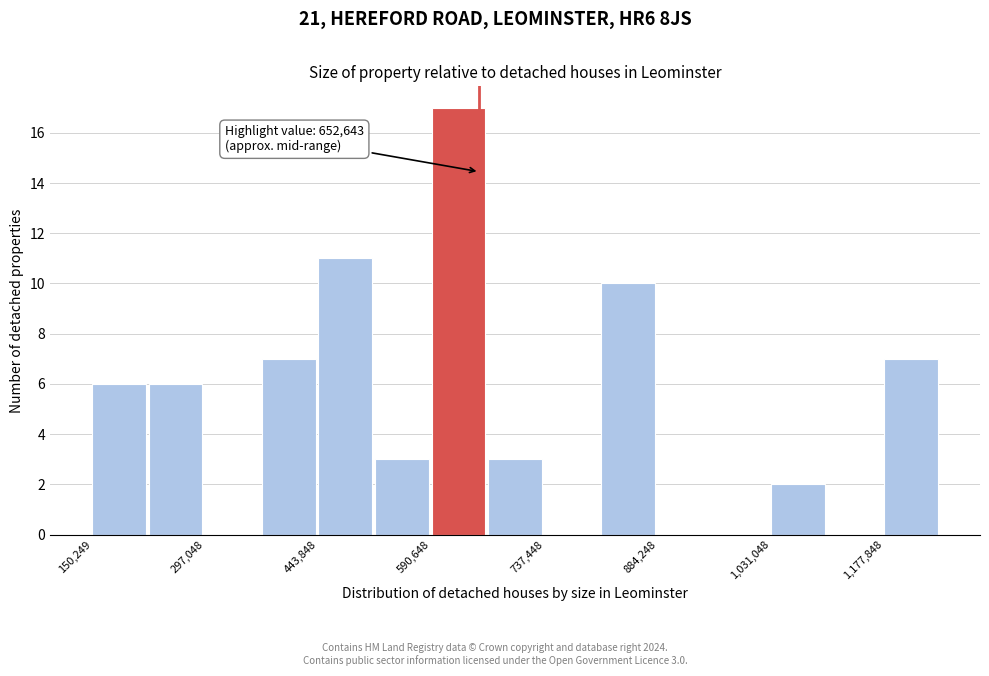

Around what value on the x-axis is the tallest bar? Give the approximate position of its centre, as read against the axis.

620000